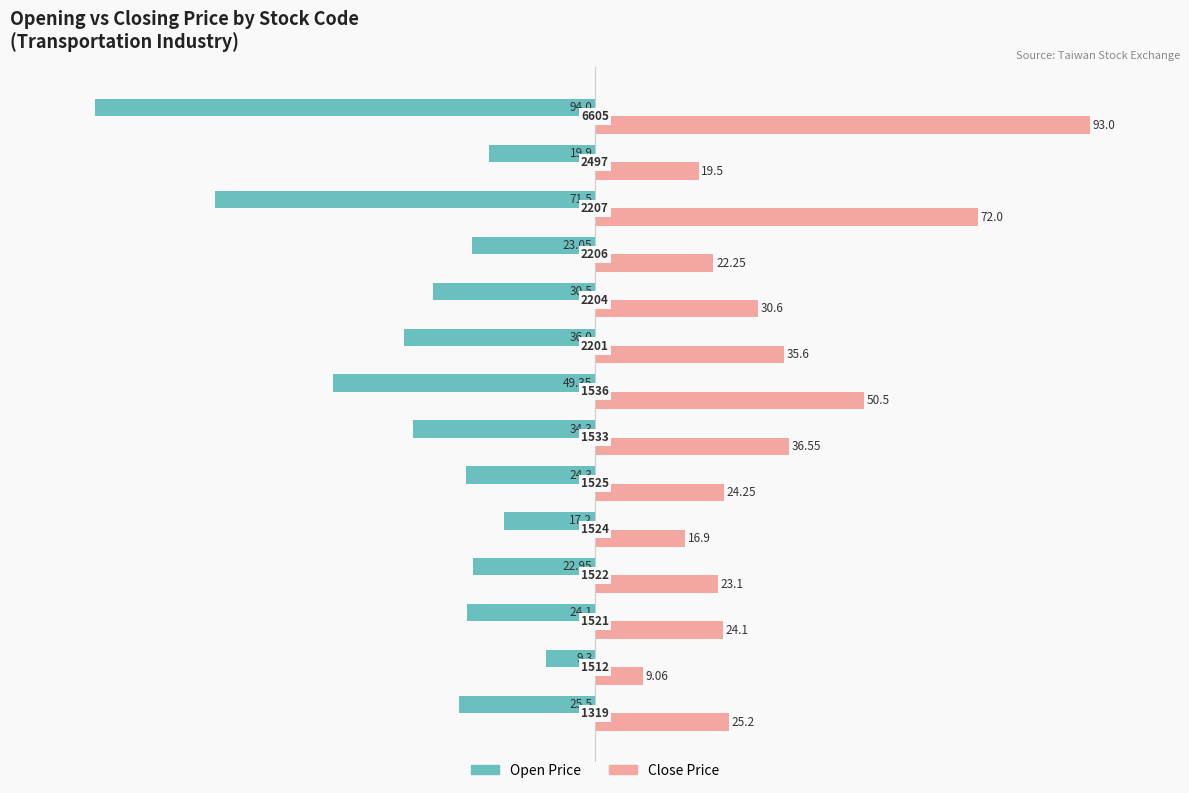

What are all the series names shown in the legend?

Open Price, Close Price